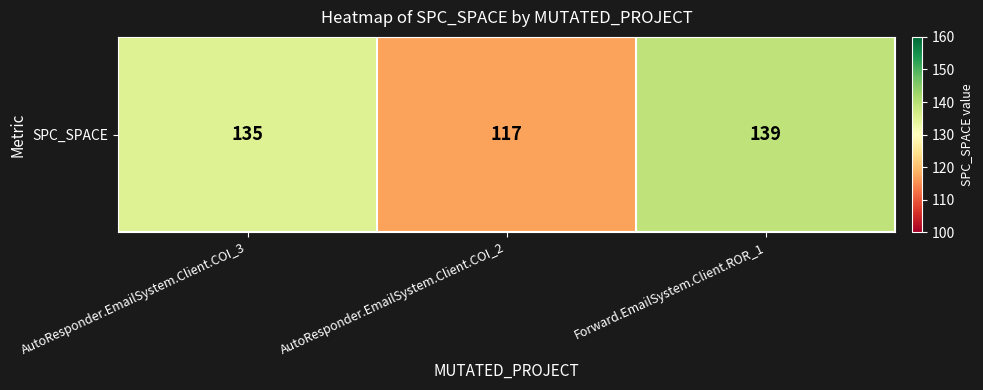

What is the change in value from AutoResponder.EmailSystem.Client.COI_3 to AutoResponder.EmailSystem.Client.COI_2?

-18